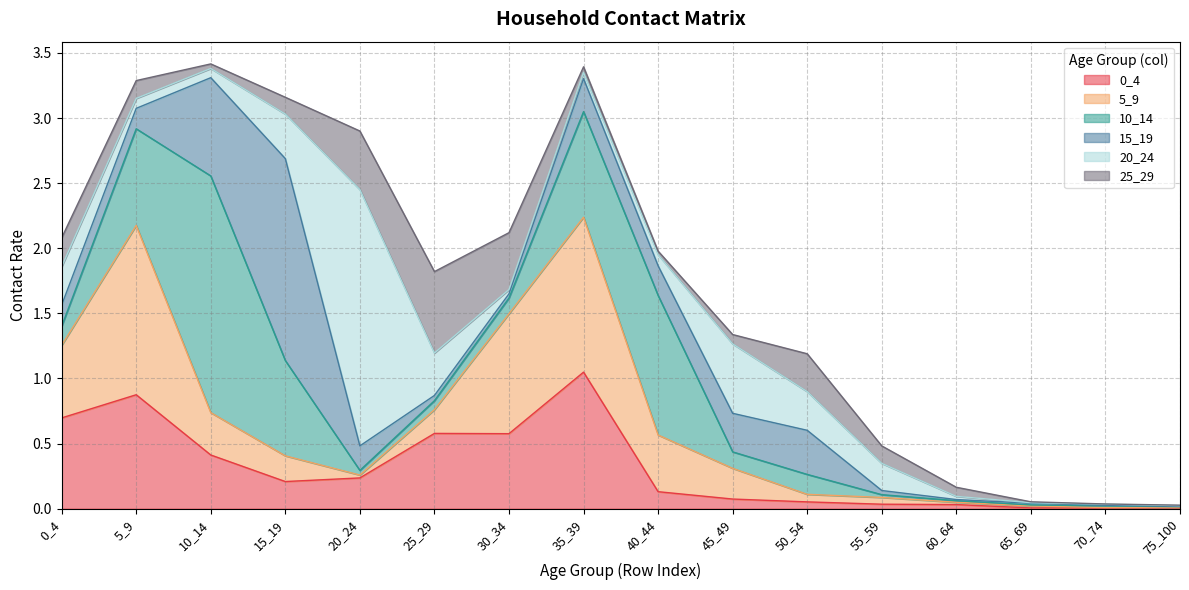

Which series changed the most between 5_9 and 65_69?

5_9